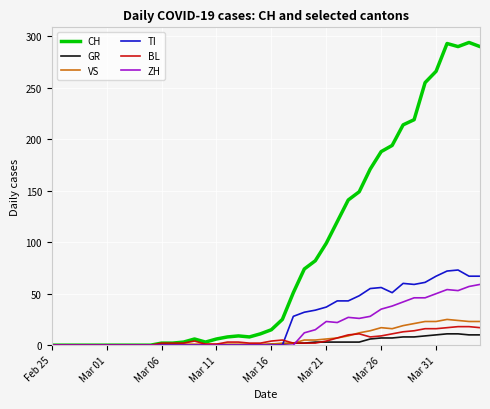

What is the average value of the GR series?

3